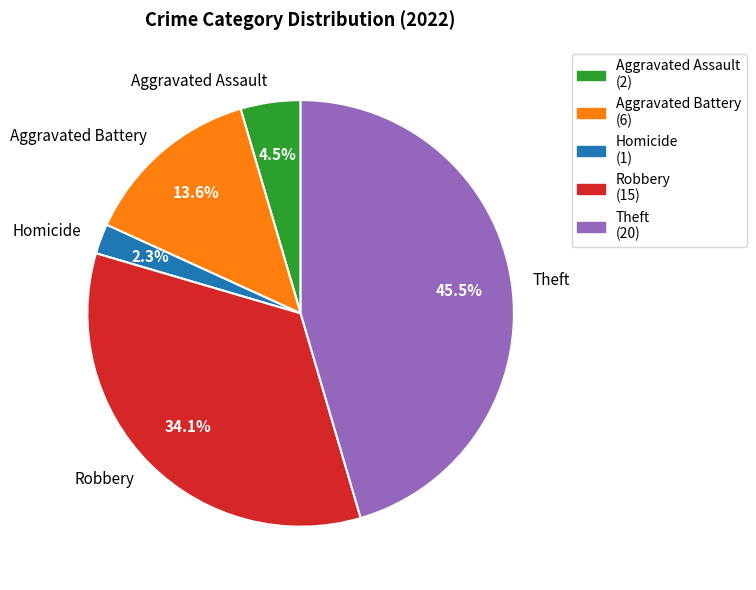

Is it true that Theft is 39% of the pie?

False